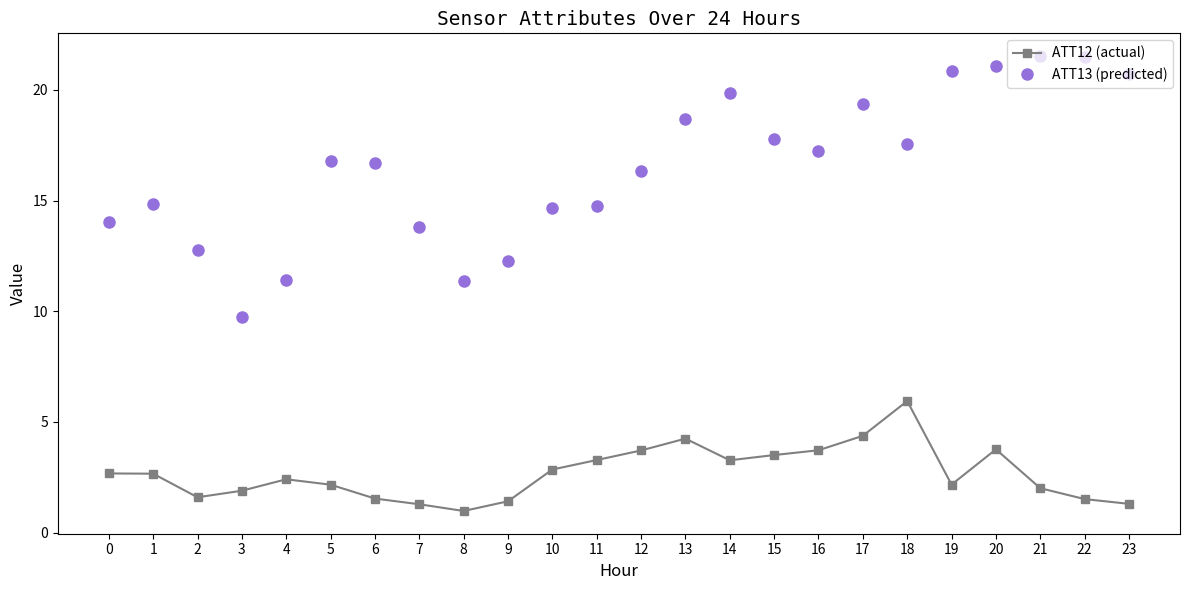

The ATT12 (actual) series shows 2.7 at 0. True or false?

True